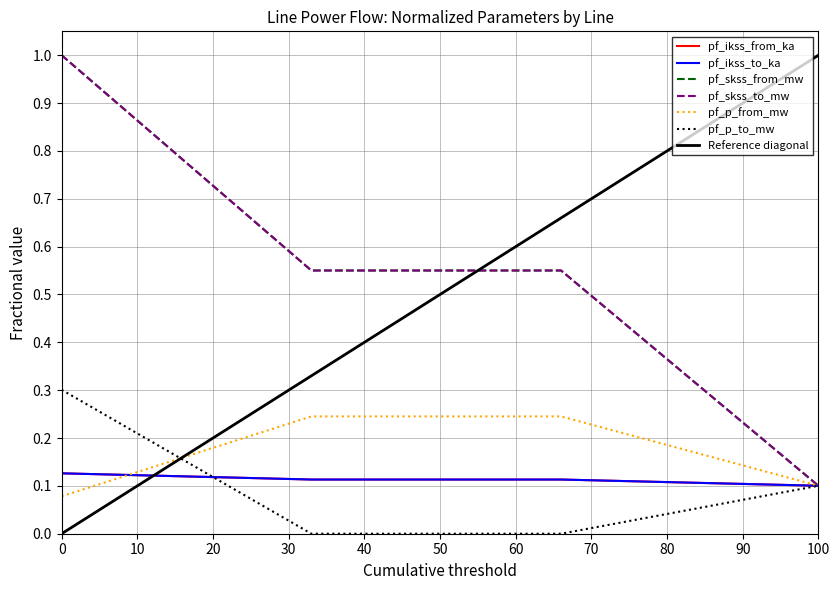

What is the difference between the maximum and minimum values in the pf_skss_to_mw series?

0.9